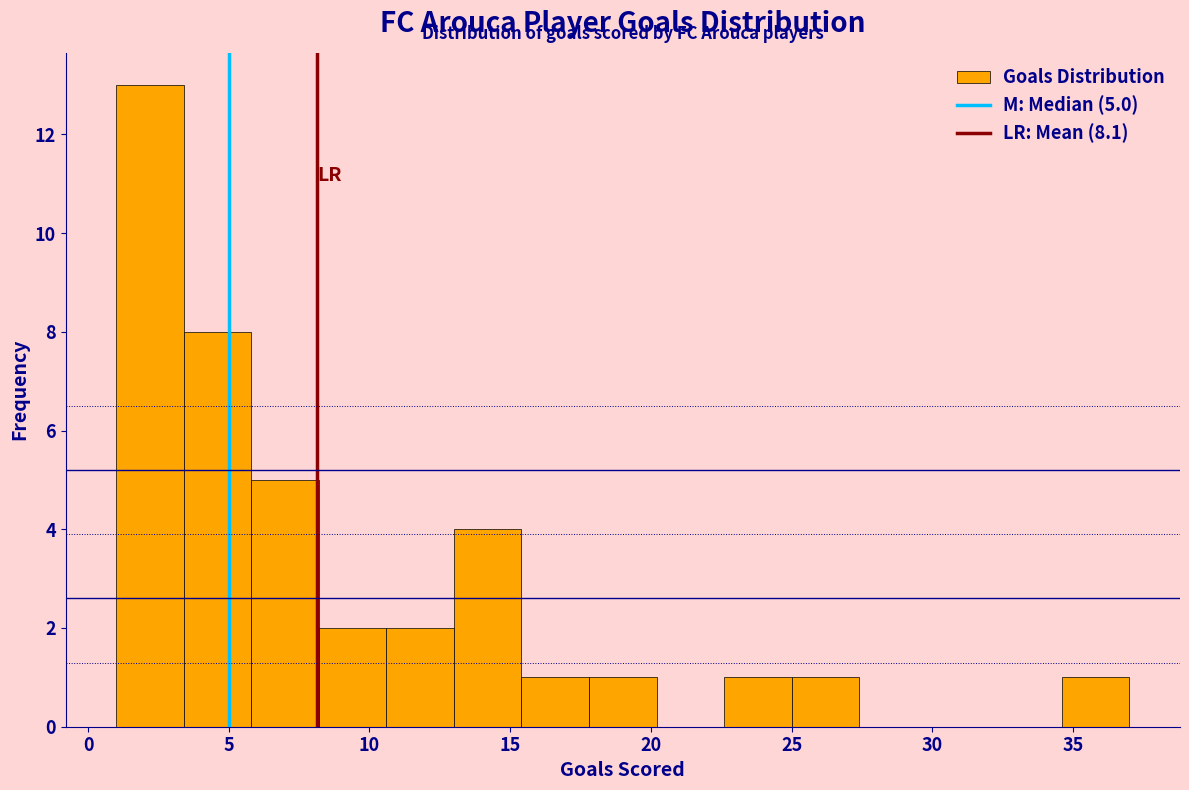

Over which range of the x-axis is the bar tallest?

1.0 to 3.4